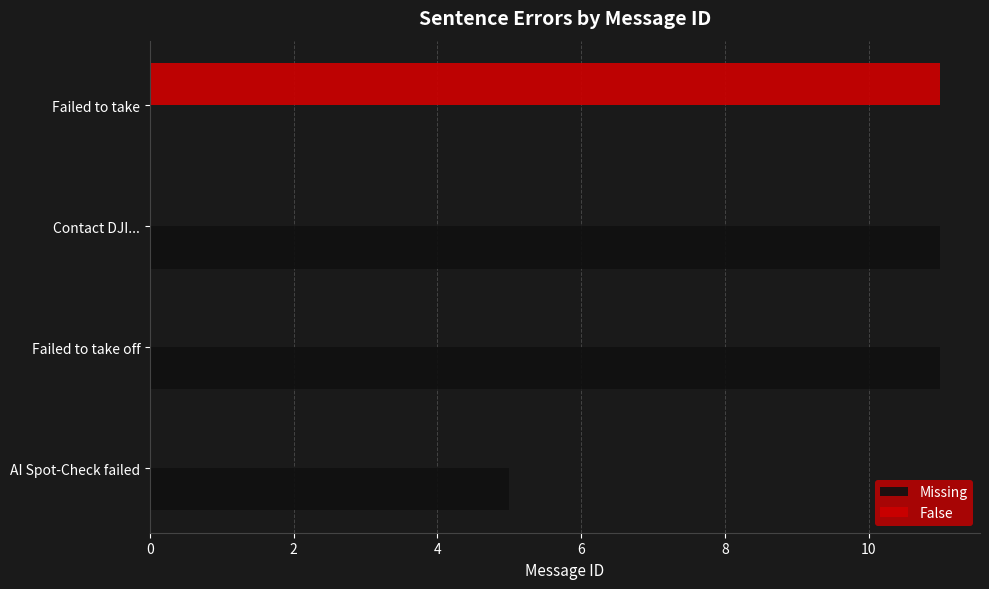

Which series has the largest total across all categories?

Missing